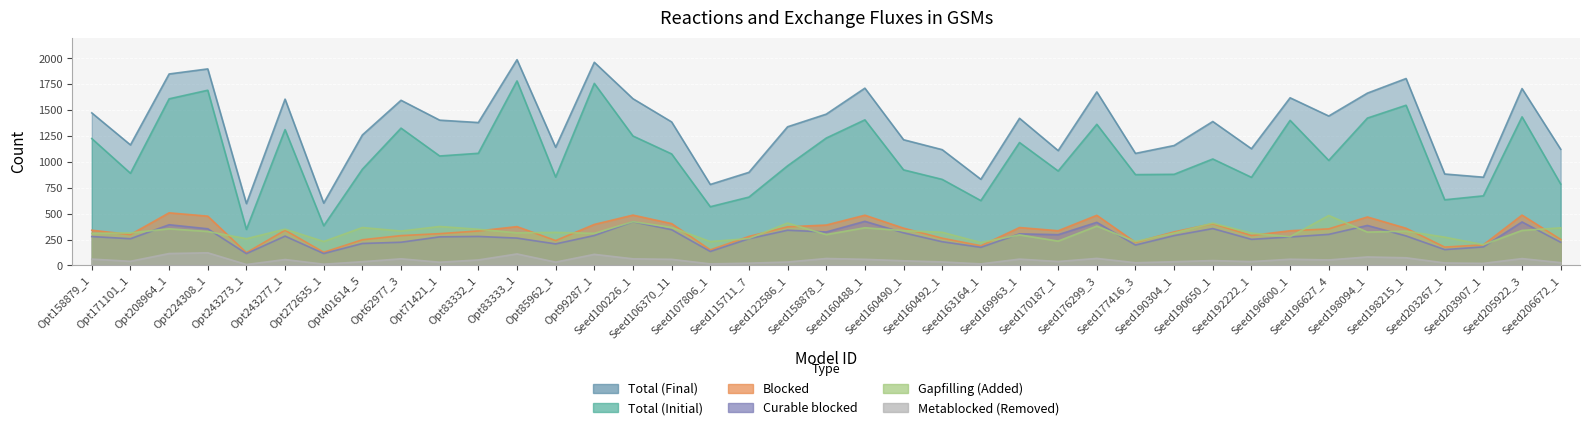

At which category does Total (Final) reach its first local peak?

Opt224308_1